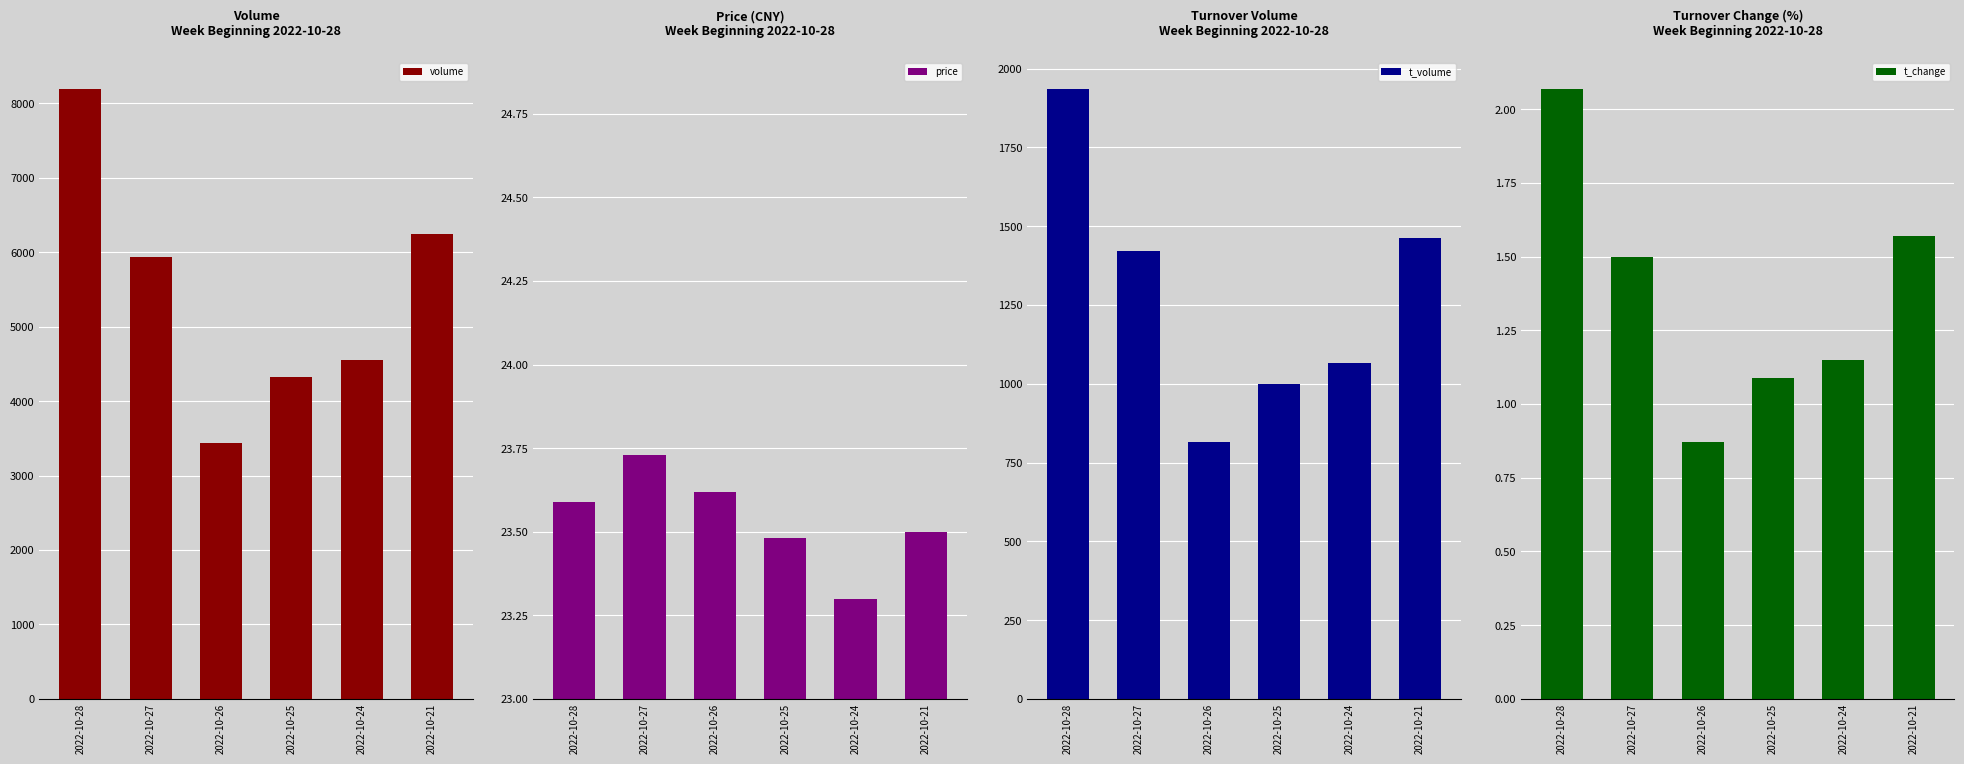

What is the maximum value for t_change?

2.1